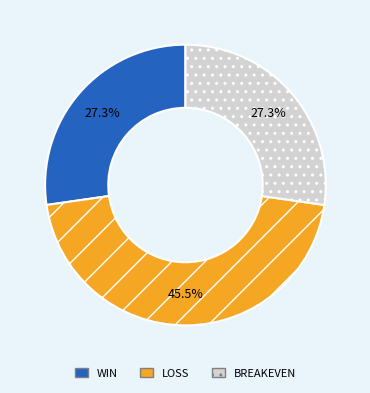

Which has a higher value, BREAKEVEN or LOSS?

LOSS